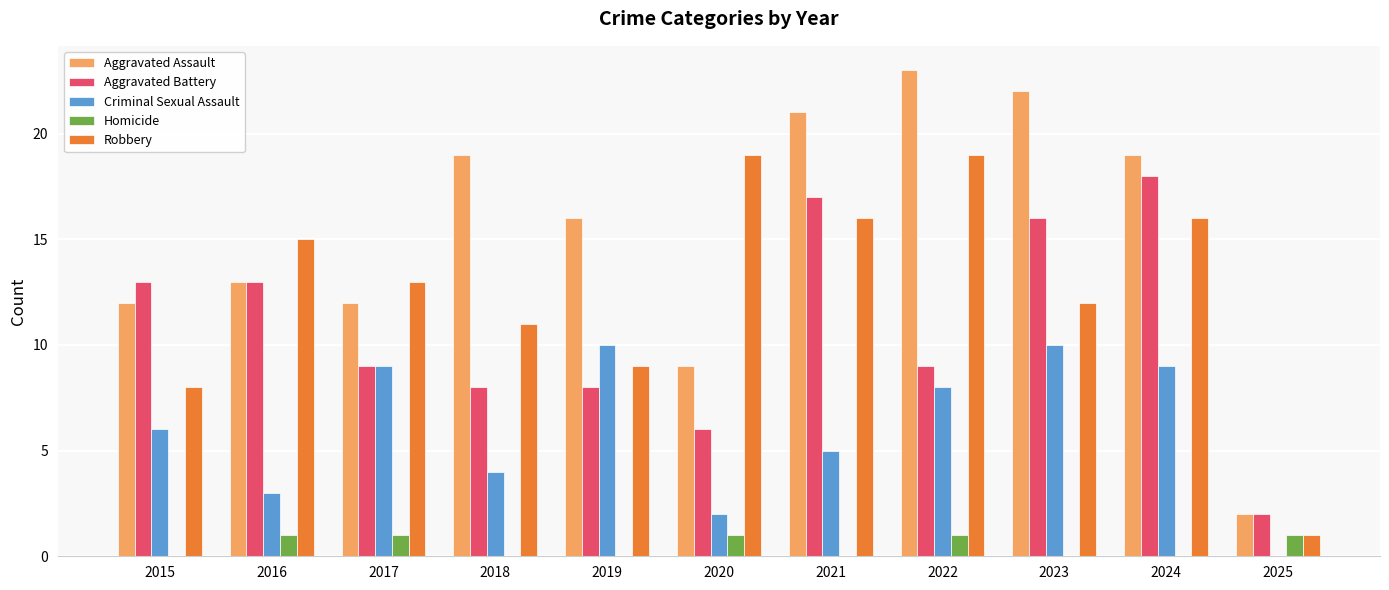

Reading left to right, transcribe all the data shown in this chart.

Aggravated Assault: 12	13	12	19	16	9	21	23	22	19	2
Aggravated Battery: 13	13	9	8	8	6	17	9	16	18	2
Criminal Sexual Assault: 6	3	9	4	10	2	5	8	10	9	0
Homicide: 0	1	1	0	0	1	0	1	0	0	1
Robbery: 8	15	13	11	9	19	16	19	12	16	1